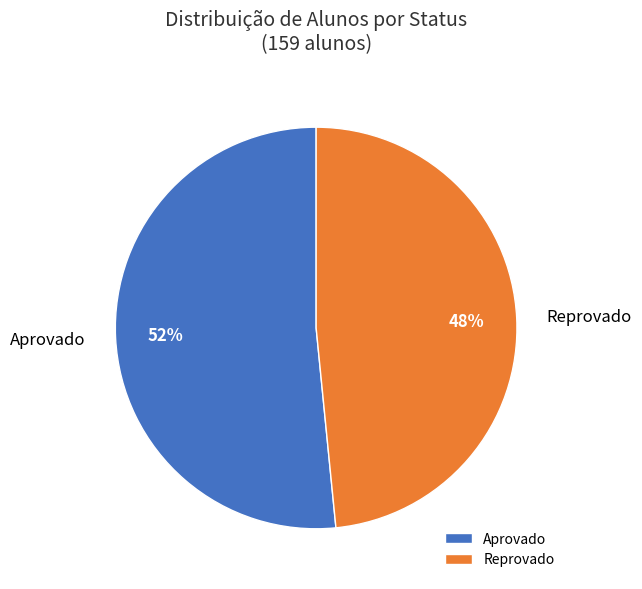

Which slice is the largest?

Aprovado